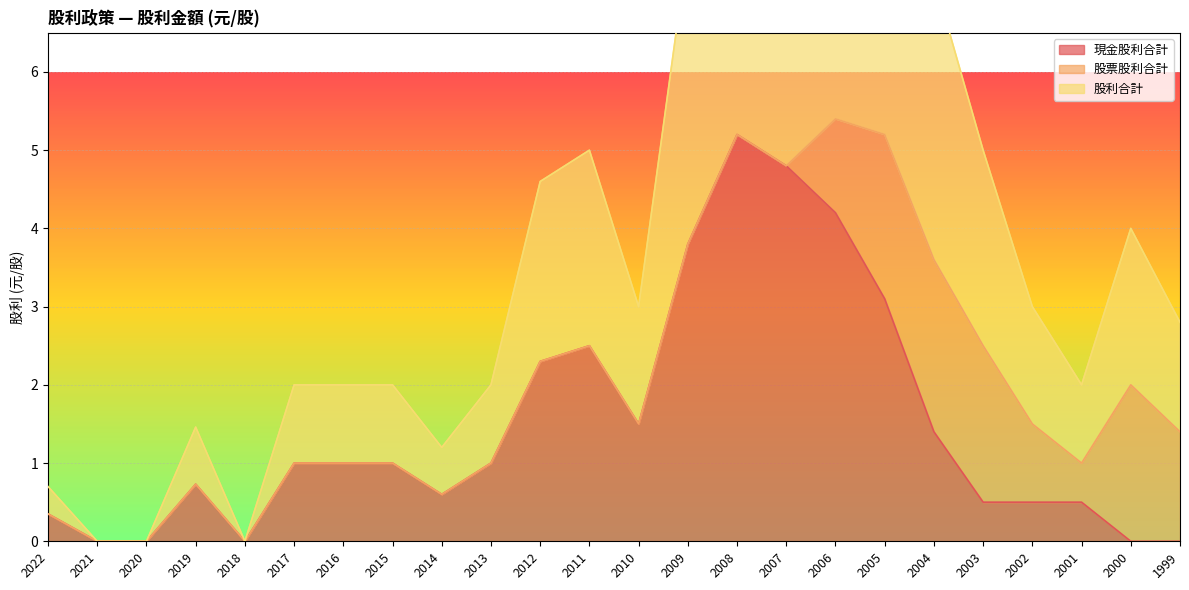

The value of 現金股利合計 at 2000 is -1.6. True or false?

False